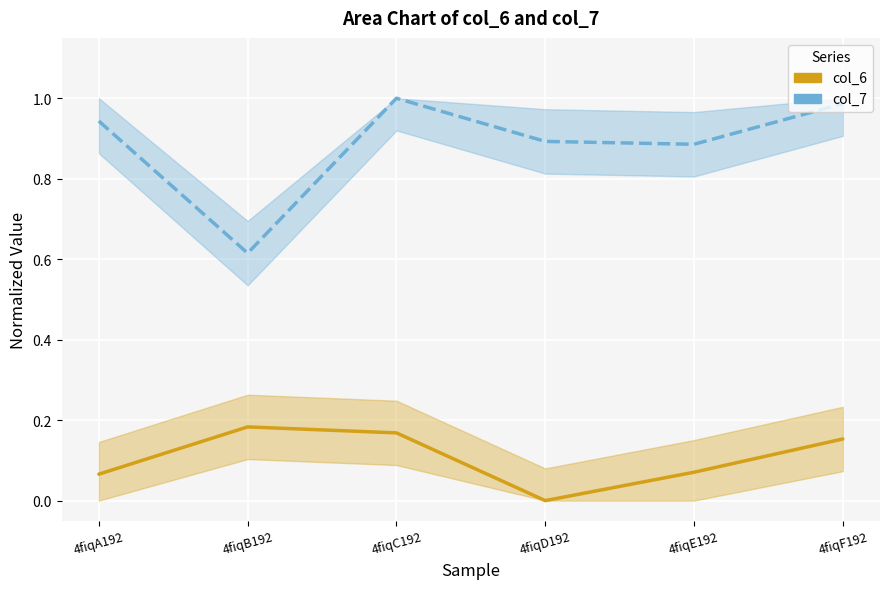

Which series has the largest range (max minus min)?

col_7